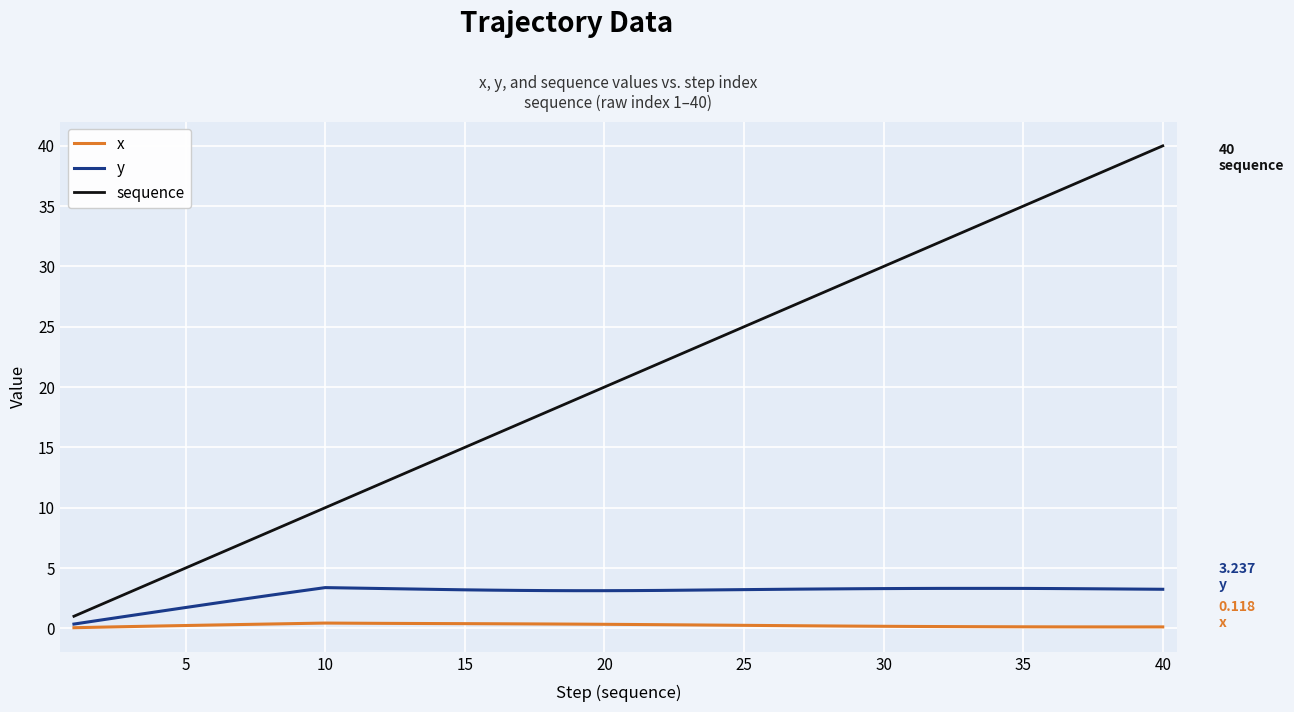

How many categories are shown in the chart?

40